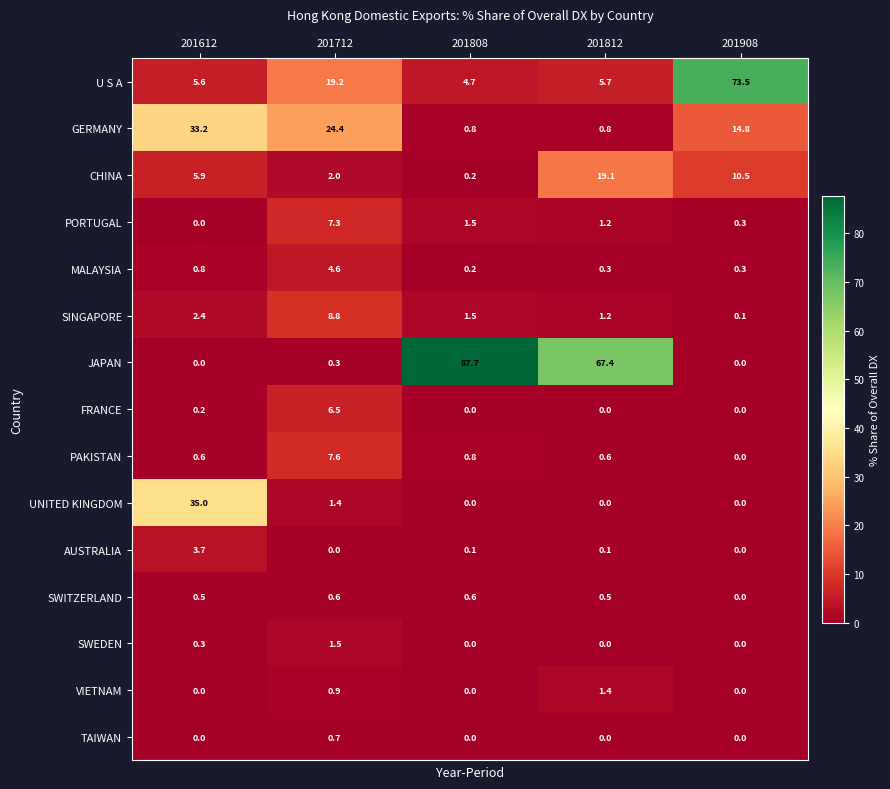

Which series has the widest spread of values?

JAPAN